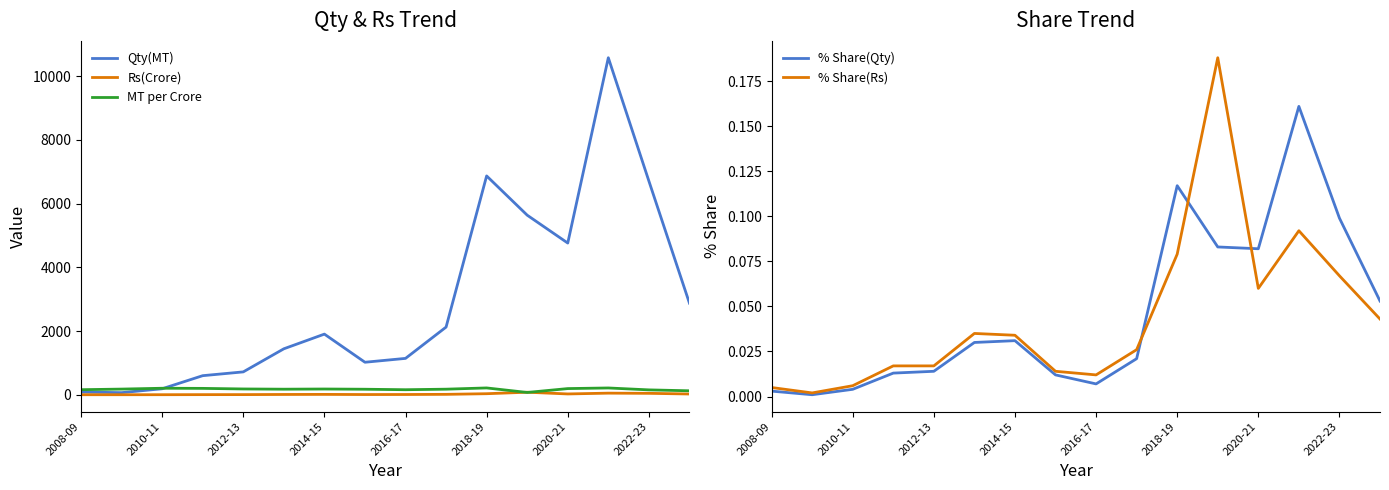

What is the highest value of the Qty(MT) series?

10582.3